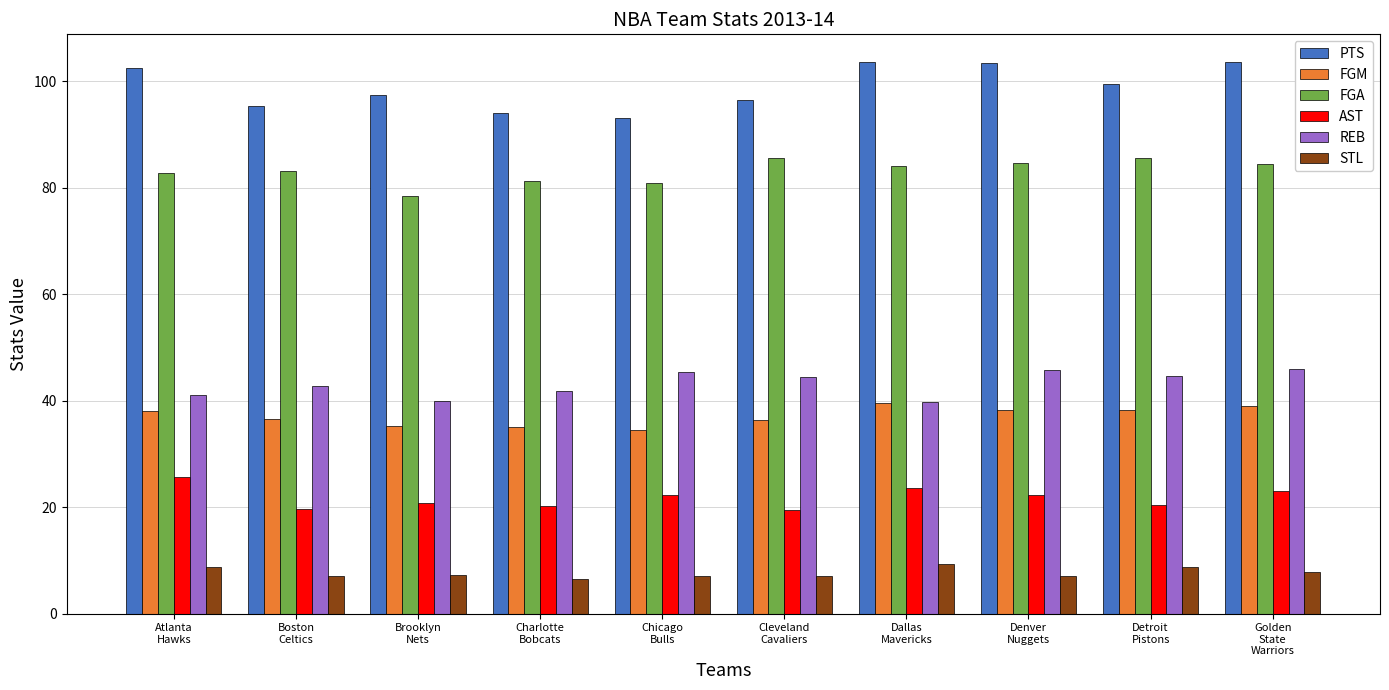

What is the difference between the second highest and minimum values in the PTS series?

10.5